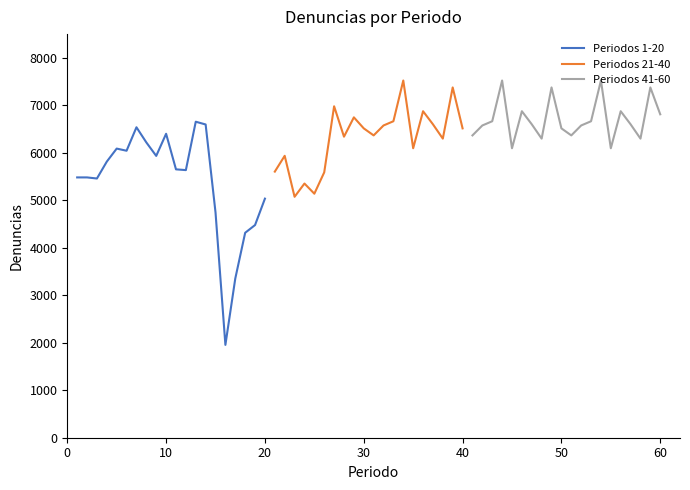

What is the maximum value for Periodos 21-40?

7523